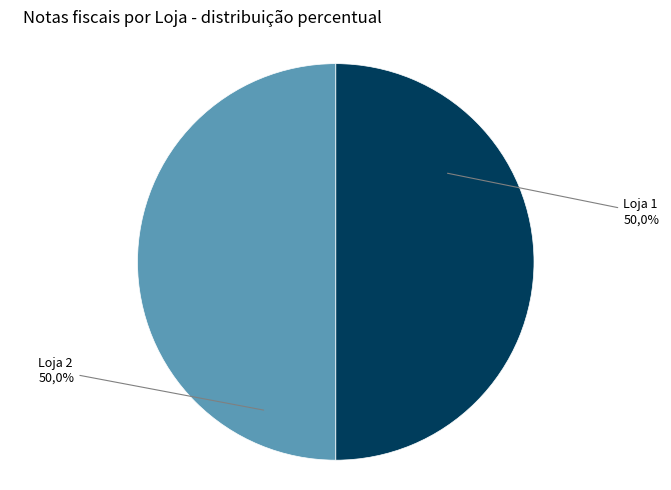

True or false: Loja 2 accounts for 50% of the total.

True